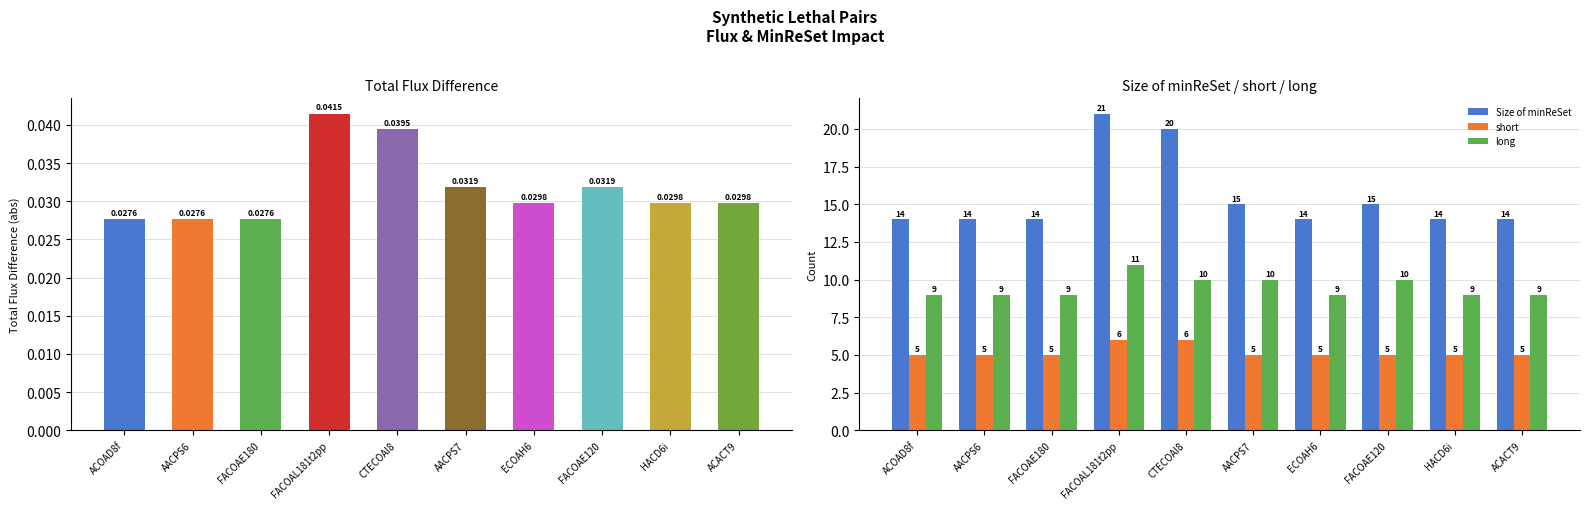

The Size of minReSet series shows 8.9 at AACPS6. True or false?

False